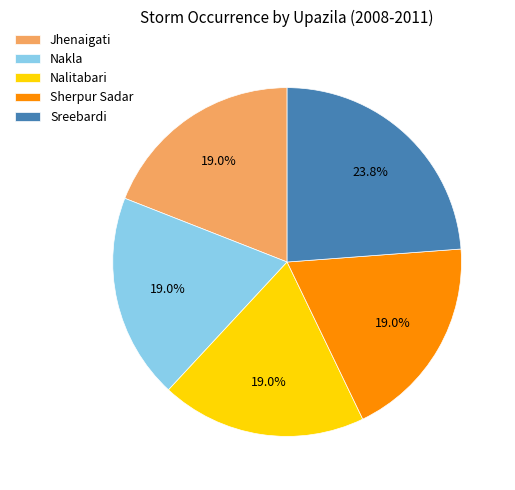

What percentage is the Sherpur Sadar slice, to the nearest percent?

19%